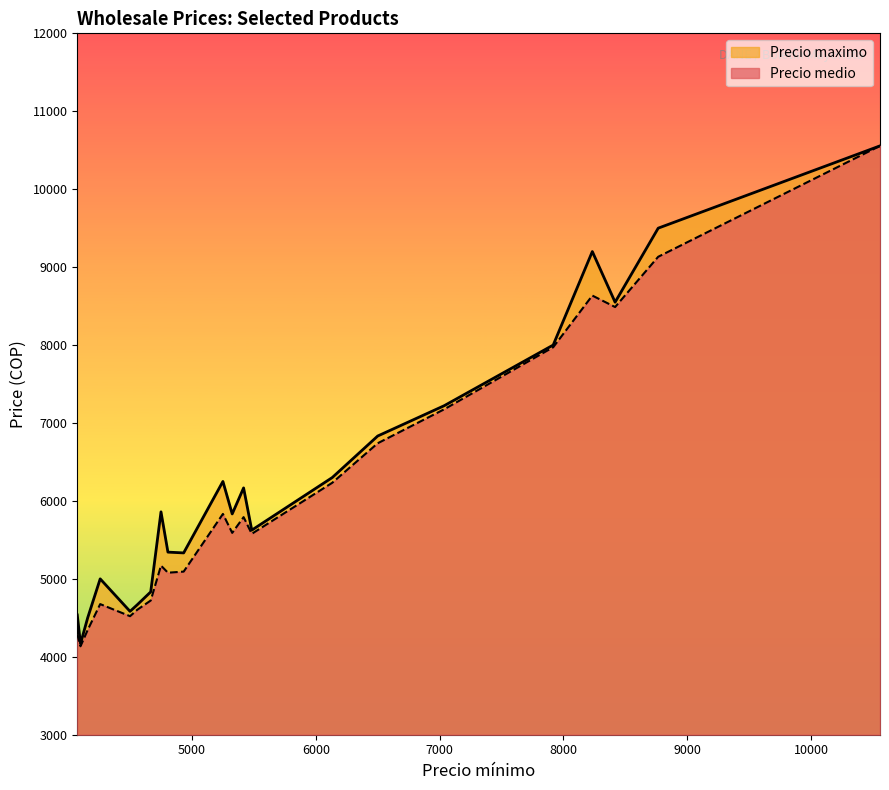

What is the highest value of the Precio maximo series?

10556